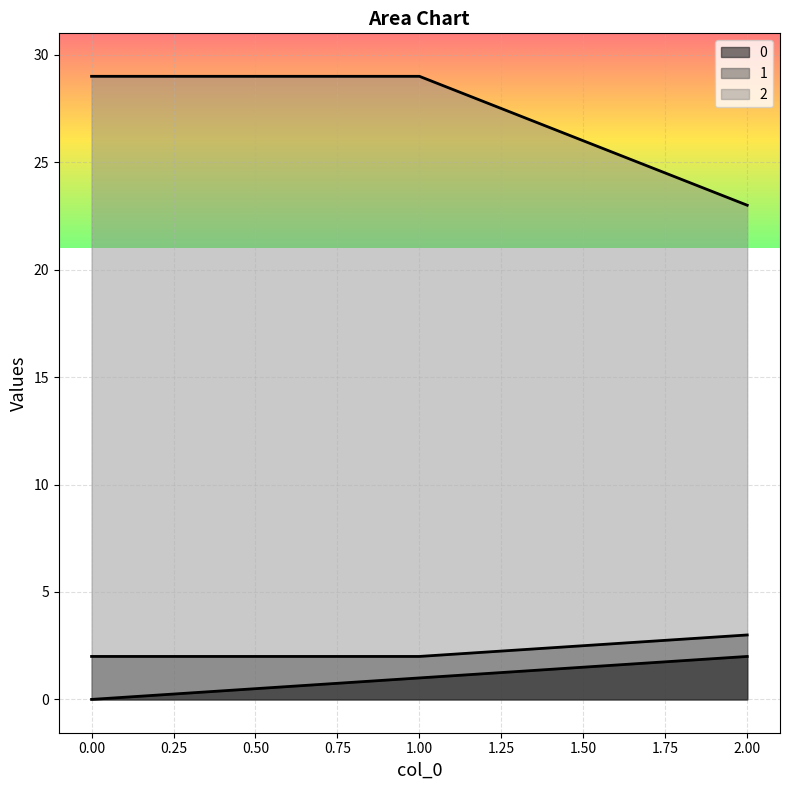

Rank the categories by 1 value from highest to lowest.

2, 0, 1